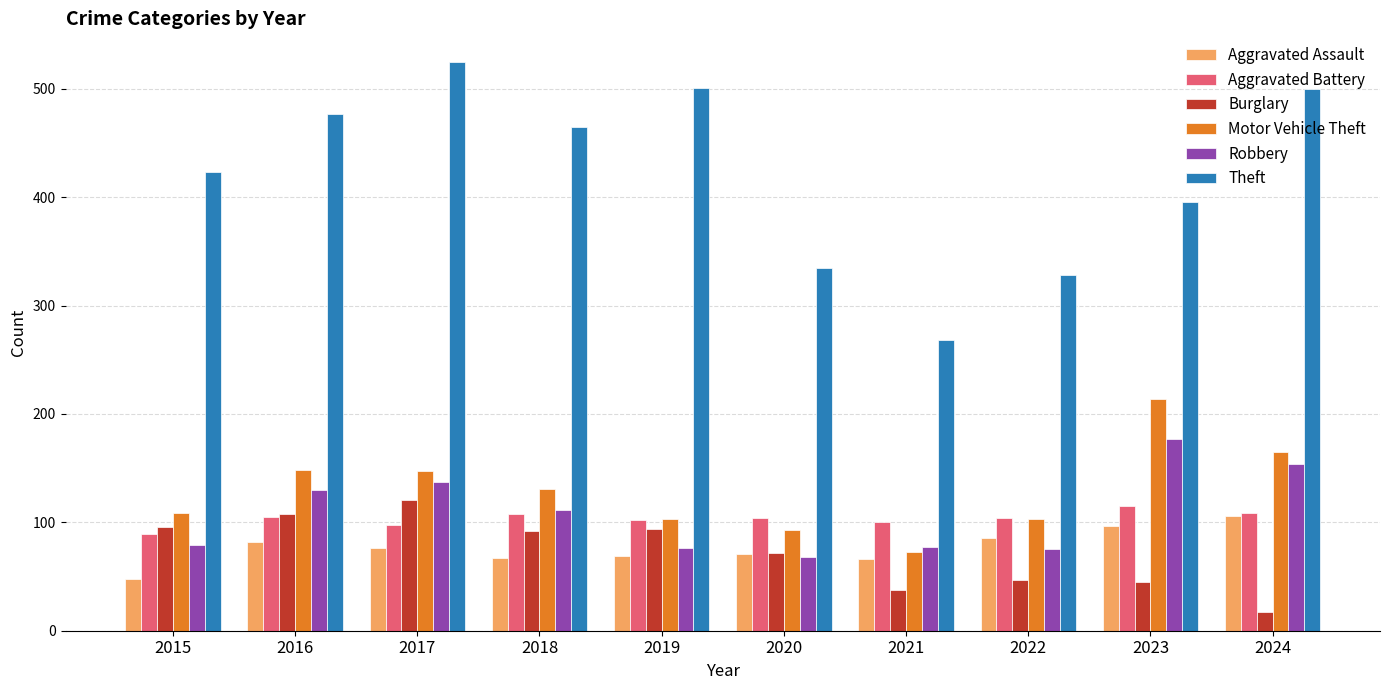

What is the highest value of the Robbery series?

177